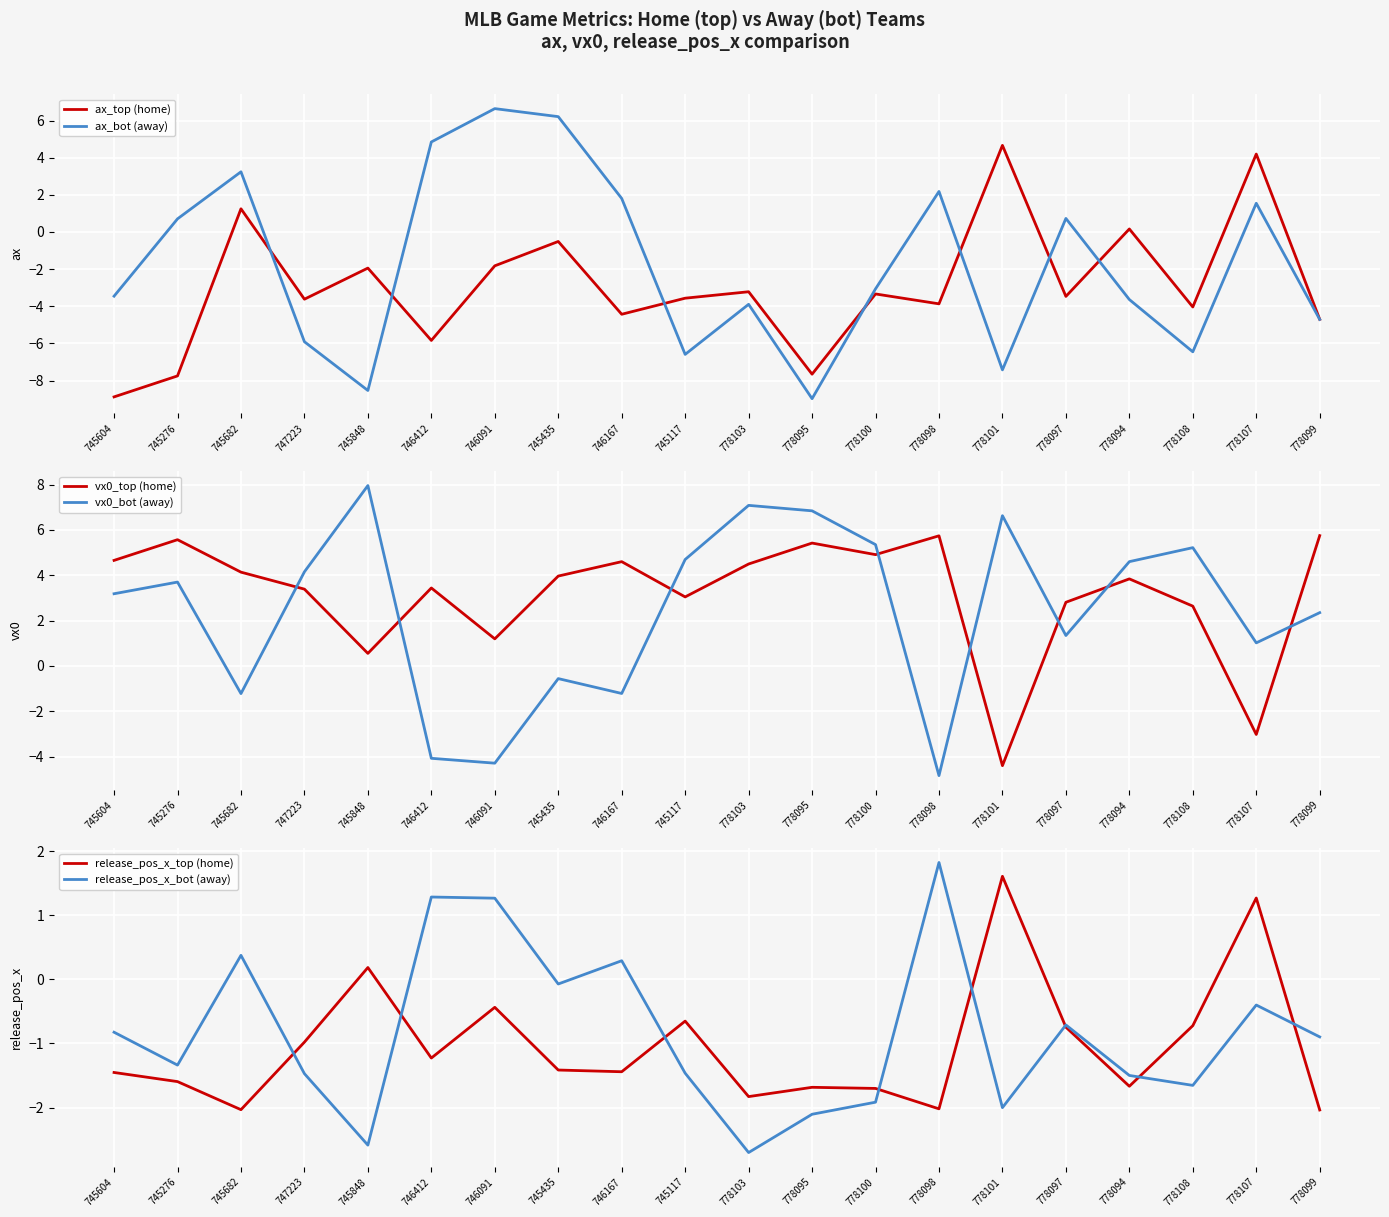

What is the sum of the release_pos_x_bot (away) values at 778094 and 778100?

-3.4